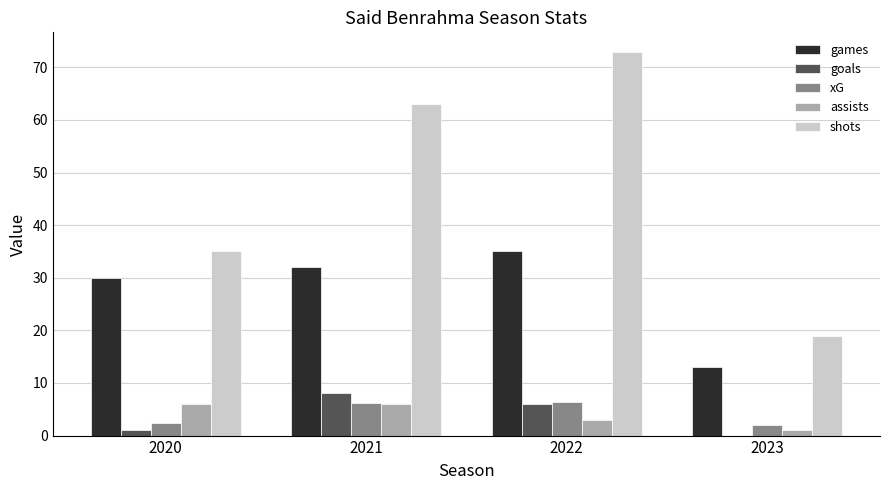

At which category is the sum across all series the highest?

2022